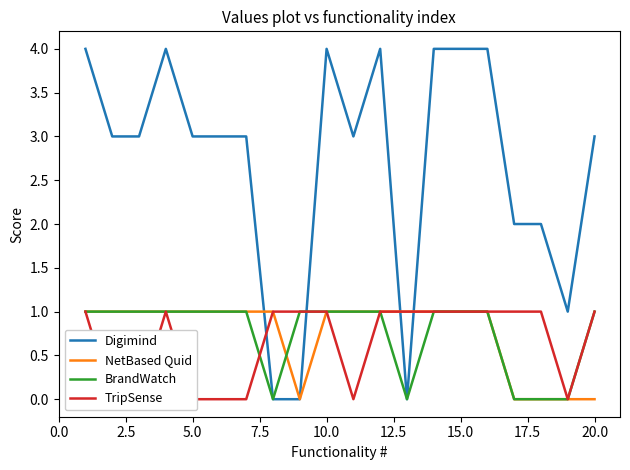

The value of NetBased Quid at 20.0 is 0. True or false?

True